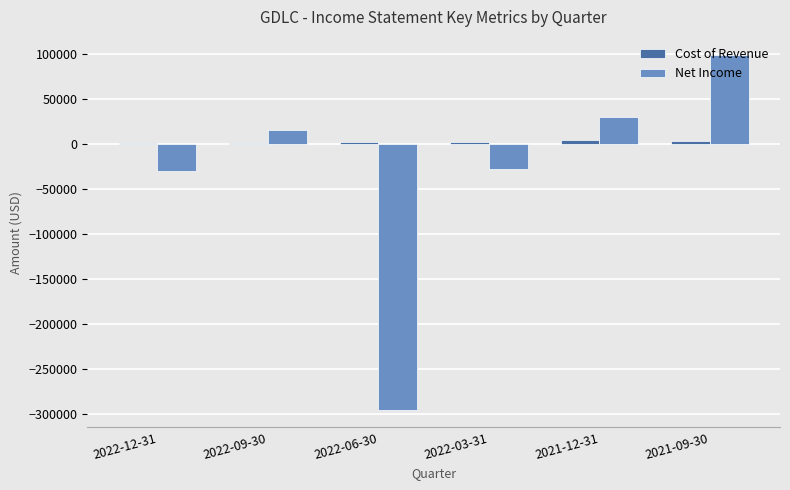

Between 2022-06-30 and 2021-09-30, which series saw the biggest shift?

Net Income